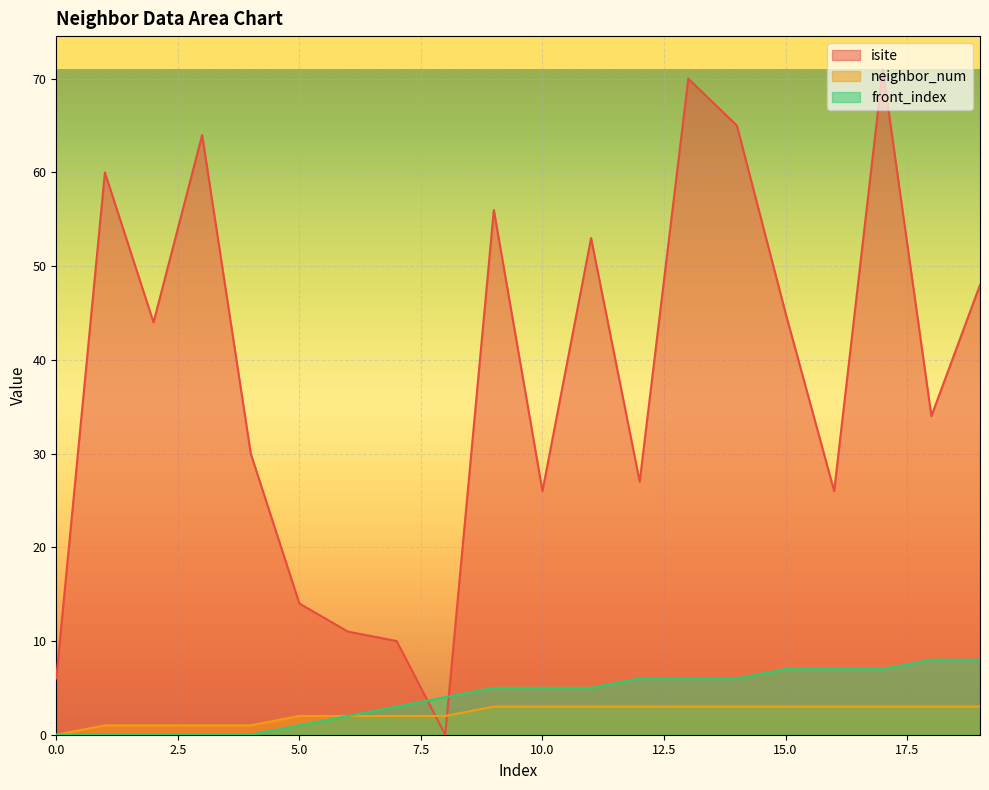

Reading left to right, extract all data points from this chart.

isite: 0=6	1=60	2=44	3=64	4=30	5=14	6=11	7=10	8=0	9=56	10=26	11=53	12=27	13=70	14=65	15=45	16=26	17=71	18=34	19=48
neighbor_num: 0=0	1=1	2=1	3=1	4=1	5=2	6=2	7=2	8=2	9=3	10=3	11=3	12=3	13=3	14=3	15=3	16=3	17=3	18=3	19=3
front_index: 0=0	1=0	2=0	3=0	4=0	5=1	6=2	7=3	8=4	9=5	10=5	11=5	12=6	13=6	14=6	15=7	16=7	17=7	18=8	19=8